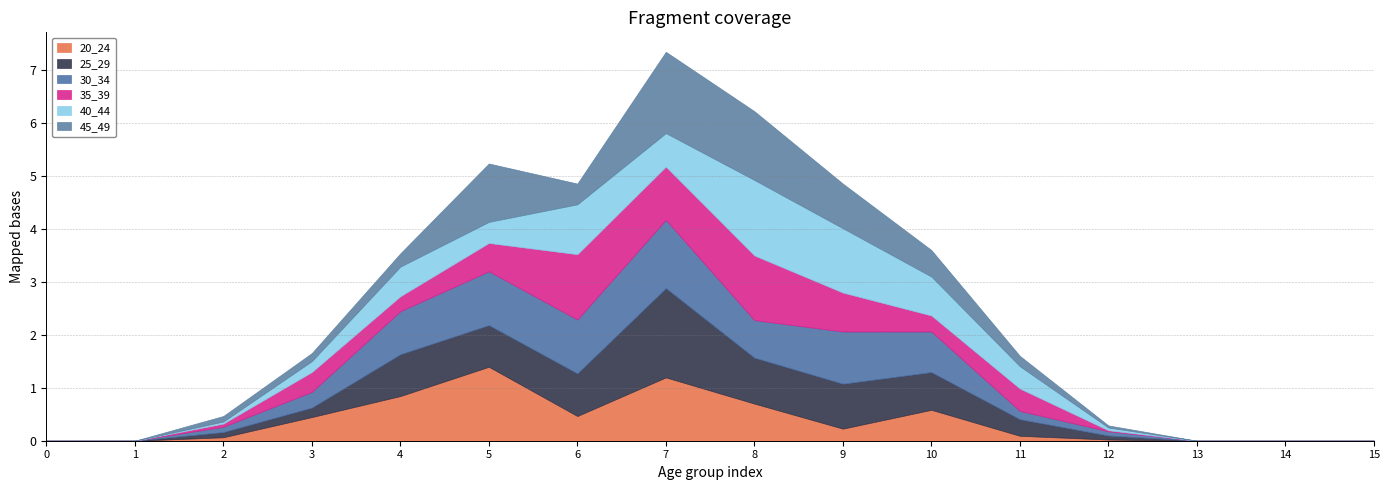

Rank the series by their maximum value, from lowest to highest.

35_39, 30_34, 20_24, 40_44, 45_49, 25_29